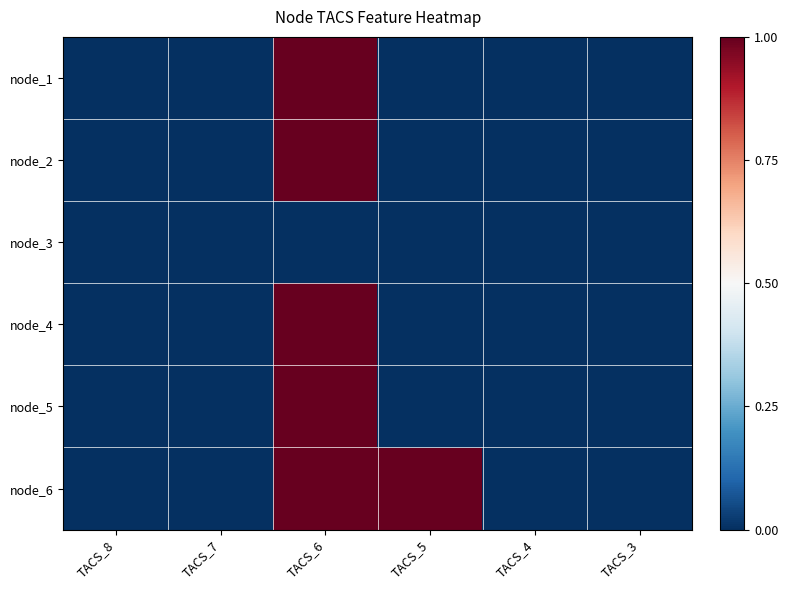

Which series changed the most between TACS_5 and TACS_4?

node_6